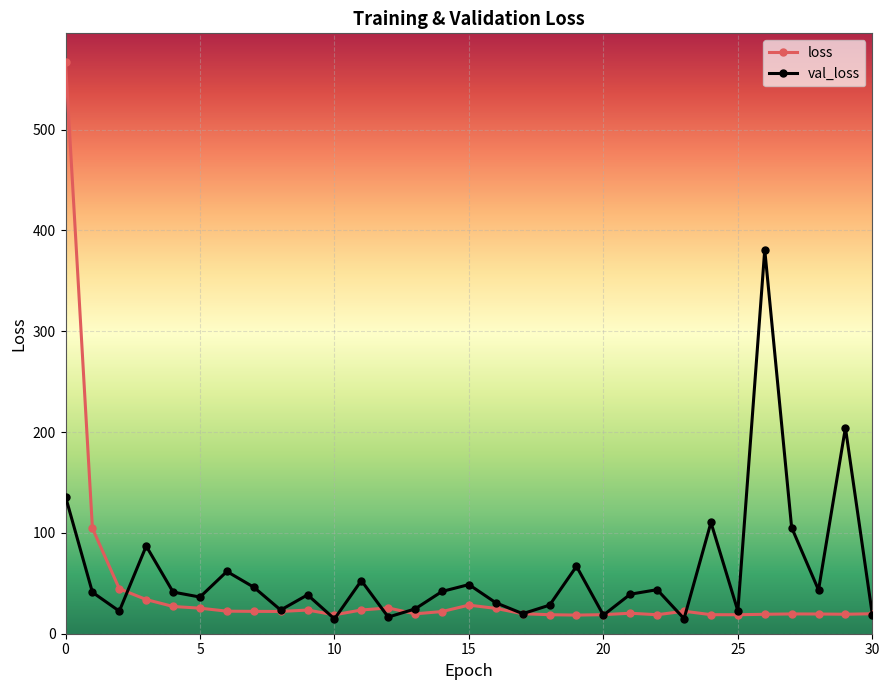

Rank the series by their maximum value, from lowest to highest.

val_loss, loss